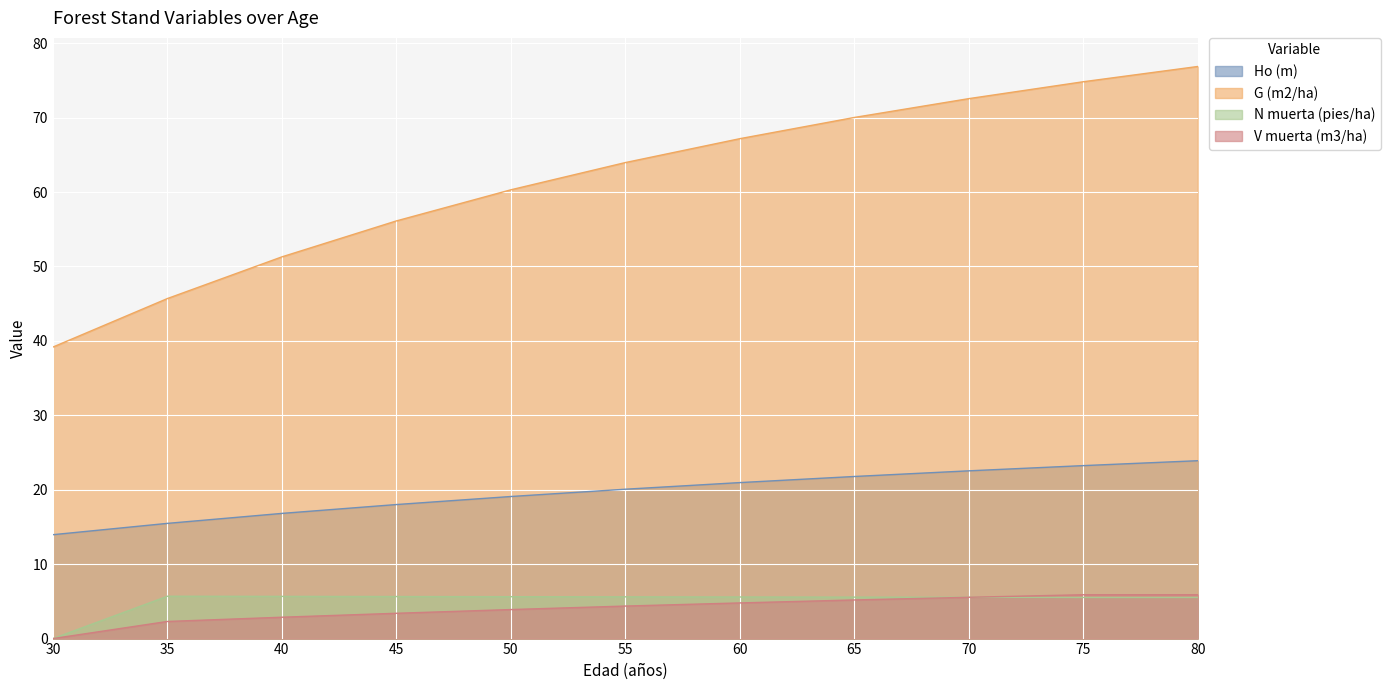

Count the number of categories in the chart.

11